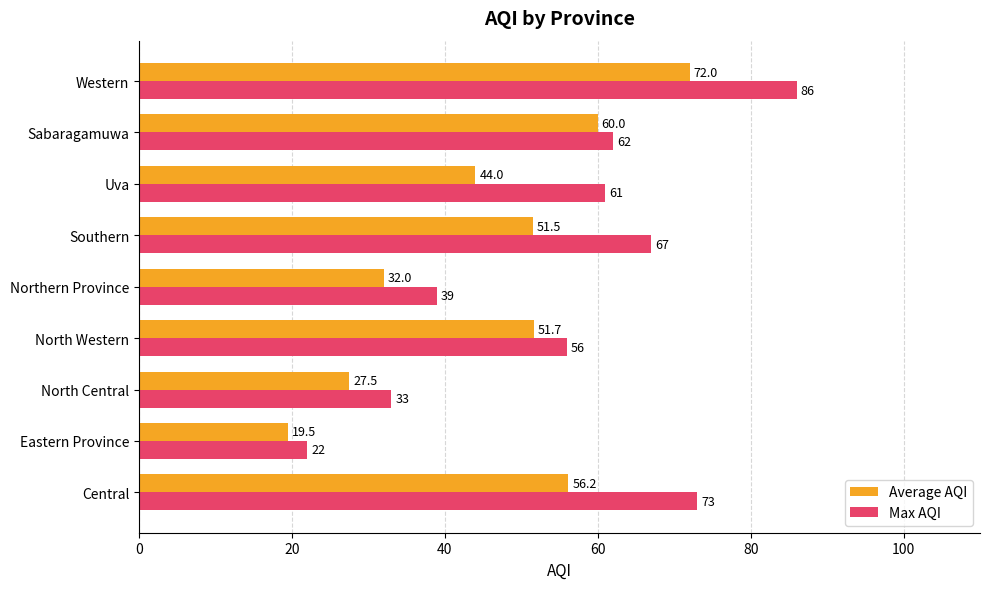

Which series has the widest spread of values?

Max AQI